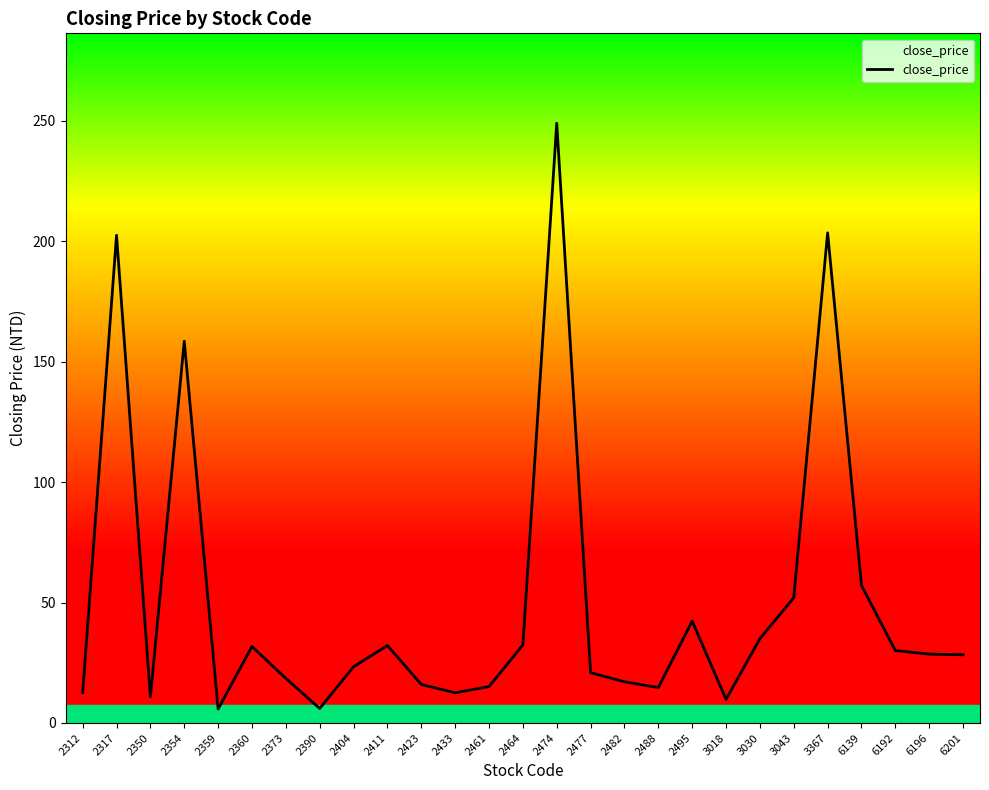

At which category does the data reach its first local valley?

2350